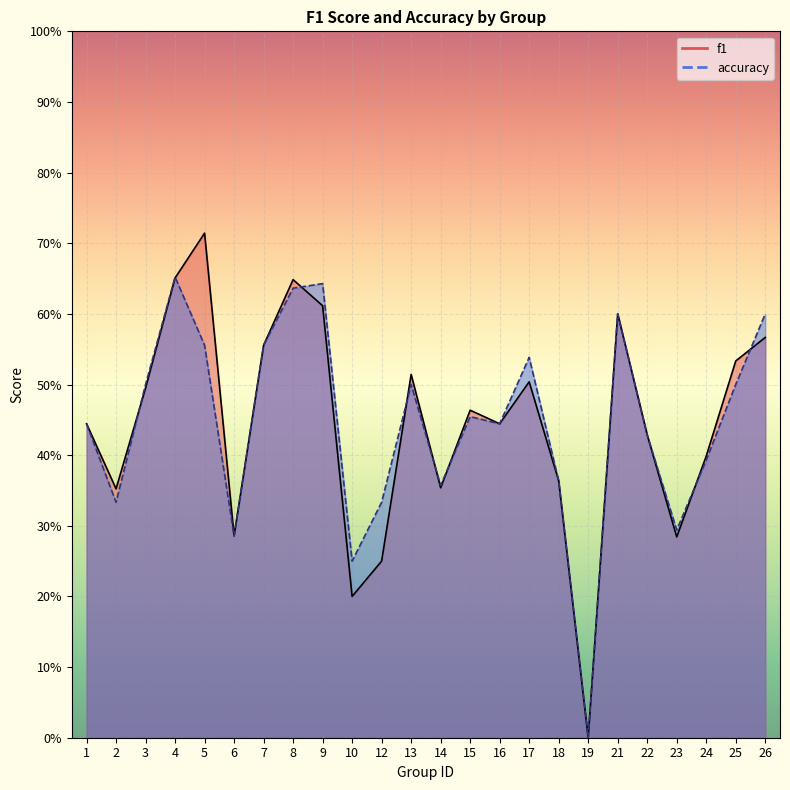

Reading left to right, transcribe all the data shown in this chart.

f1: 1=0.4	2=0.4	3=0.5	4=0.7	5=0.7	6=0.3	7=0.6	8=0.6	9=0.6	10=0.2	12=0.2	13=0.5	14=0.4	15=0.5	16=0.4	17=0.5	18=0.4	19=0.0	21=0.6	22=0.4	23=0.3	24=0.4	25=0.5	26=0.6
accuracy: 1=0.4	2=0.3	3=0.5	4=0.7	5=0.6	6=0.3	7=0.6	8=0.6	9=0.6	10=0.2	12=0.3	13=0.5	14=0.4	15=0.5	16=0.4	17=0.5	18=0.4	19=0.0	21=0.6	22=0.4	23=0.3	24=0.4	25=0.5	26=0.6